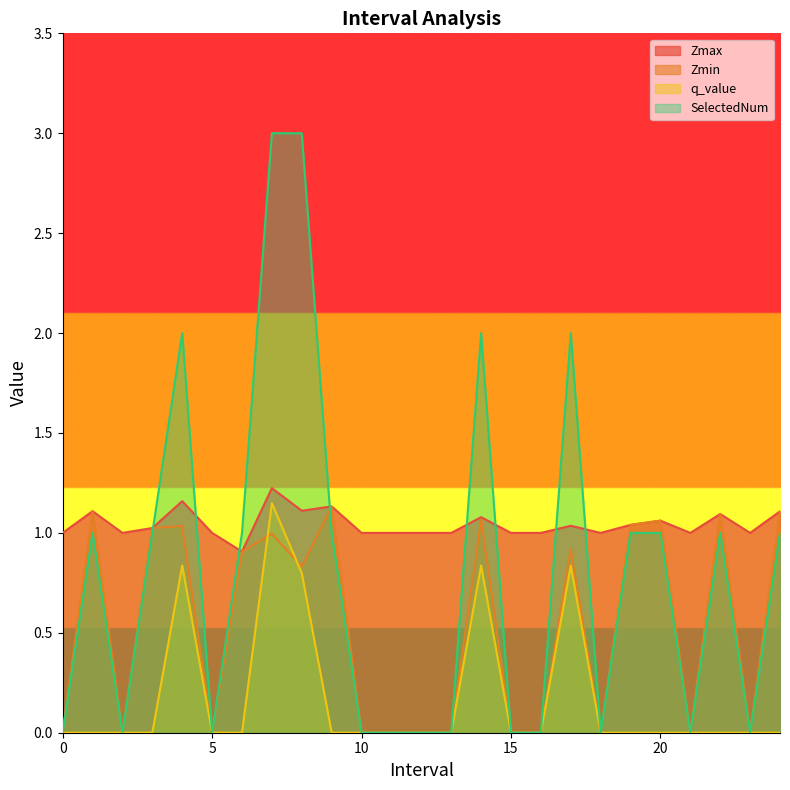

What is the maximum value shown in the chart?

3.0